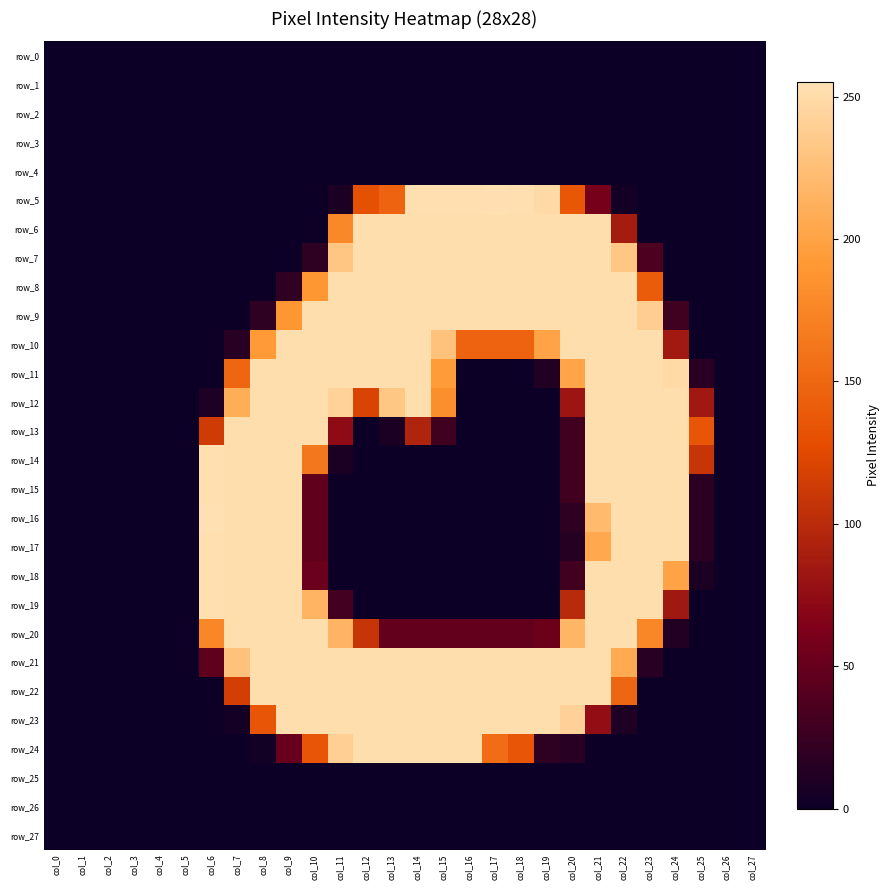

True or false: row_27 has a value of 0 at col_26.

True